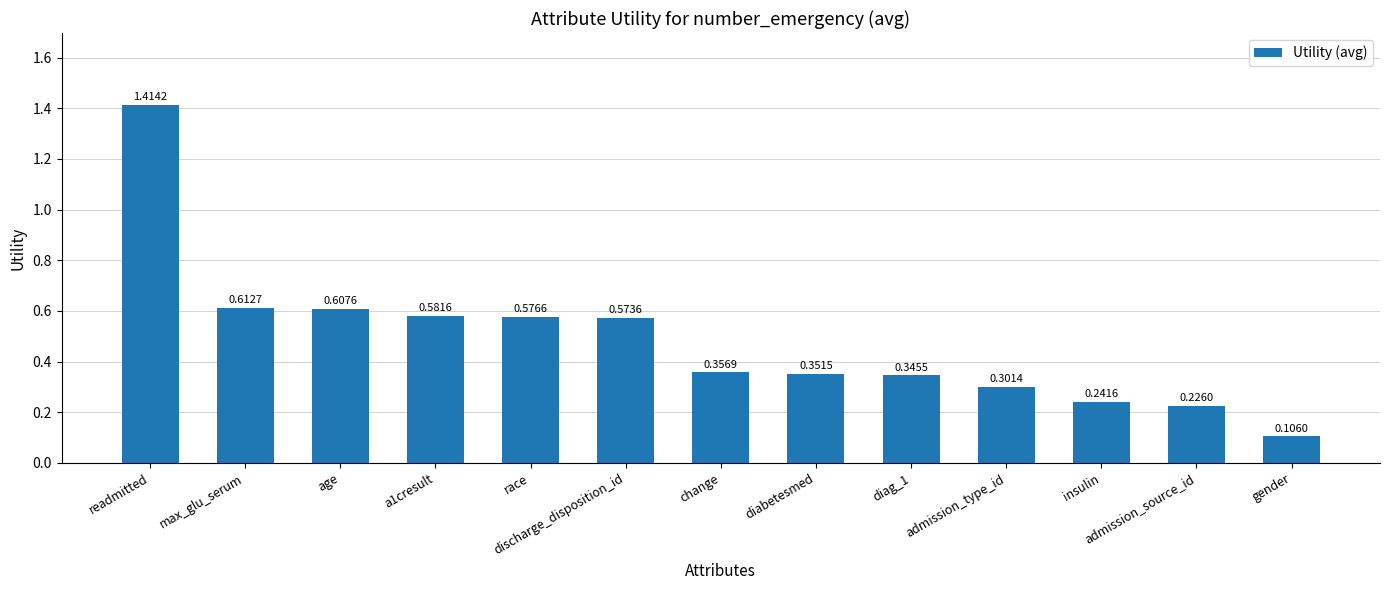

What is the difference between the maximum and minimum values?

1.3